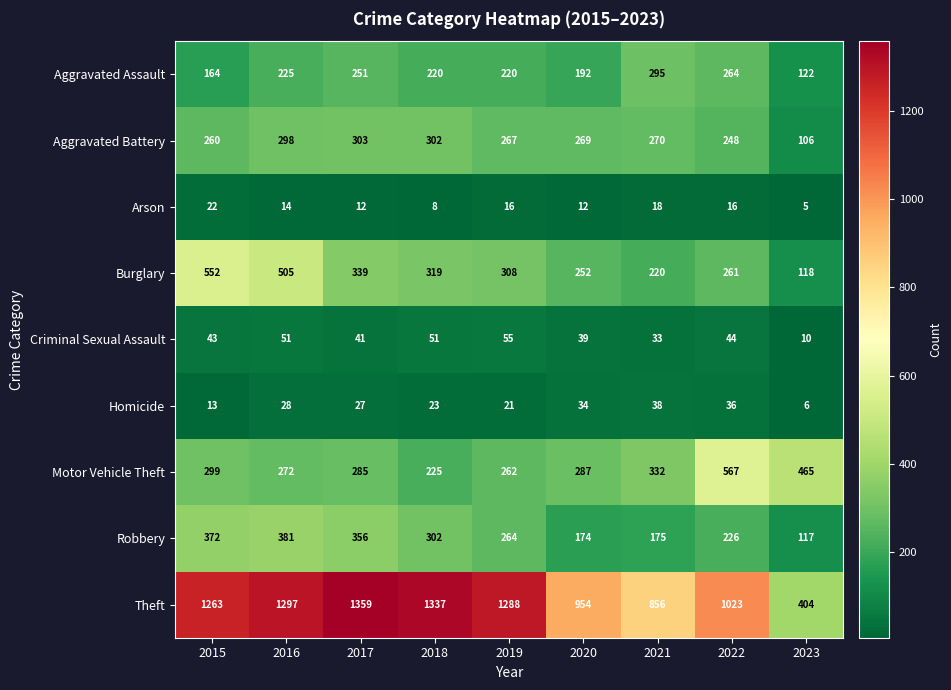

What is the approximate value of Homicide at 2021?

38